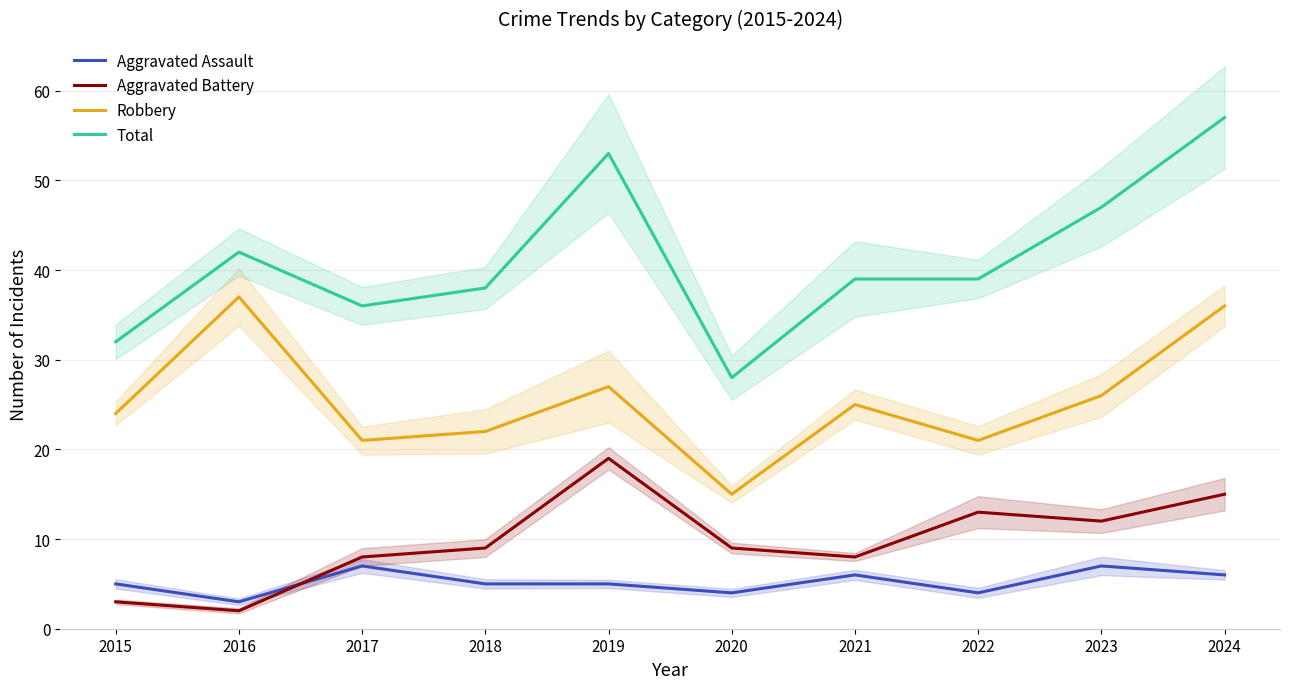

What is the maximum value for Total?

57